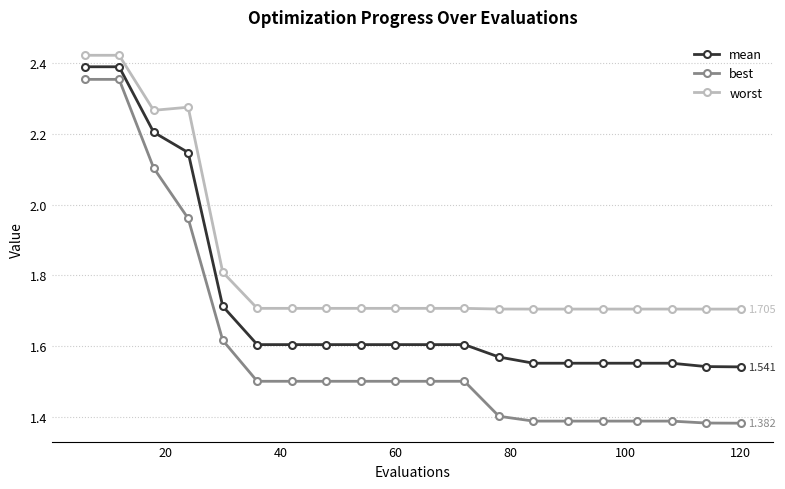

Which series has the widest spread of values?

best